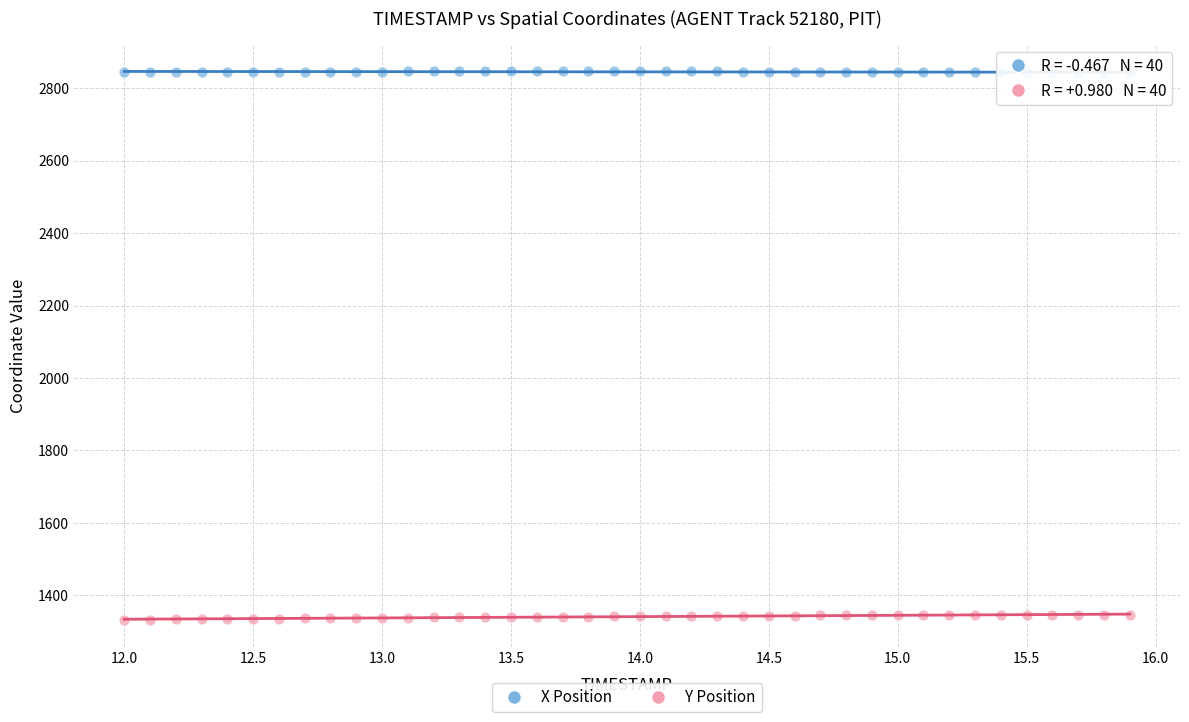

Which series contains the lowest Y value?

Y Position